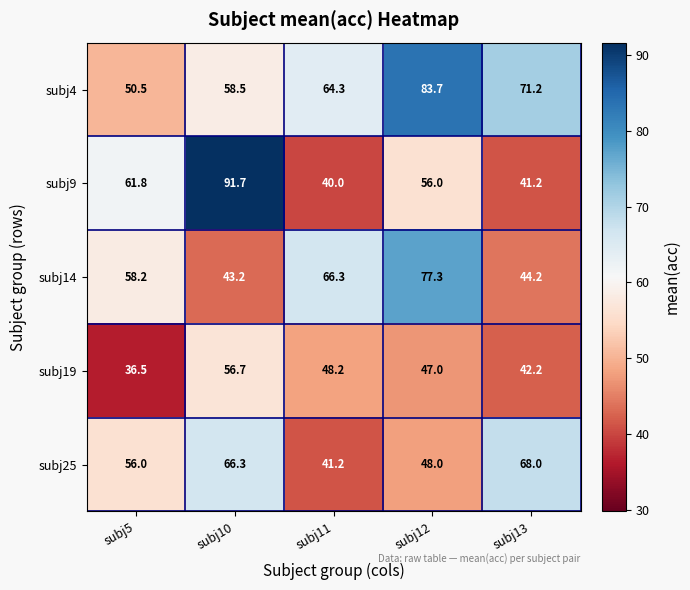

Reading left to right, list all the values displayed in this chart.

subj4: 50.5	58.5	64.3	83.7	71.2
subj9: 61.8	91.7	40.0	56.0	41.2
subj14: 58.2	43.2	66.3	77.3	44.2
subj19: 36.5	56.7	48.2	47.0	42.2
subj25: 56.0	66.3	41.2	48.0	68.0